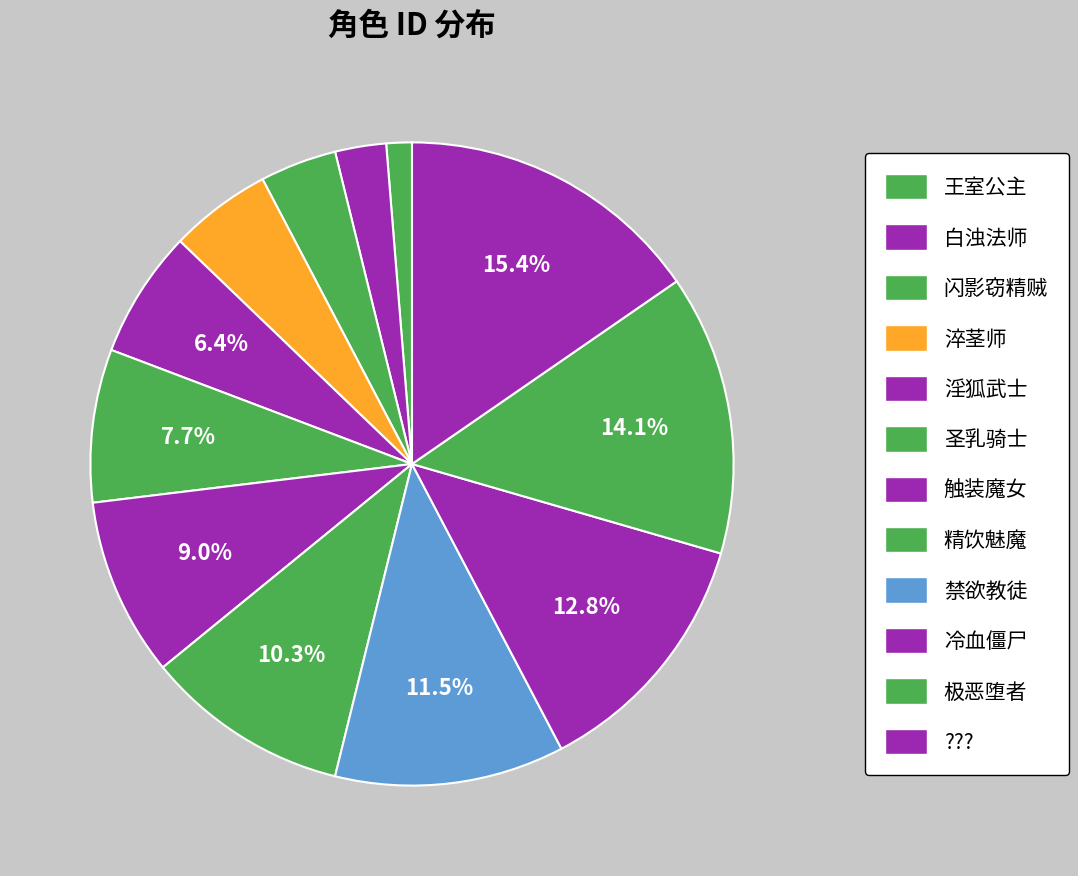

Is there a majority slice in this chart?

No